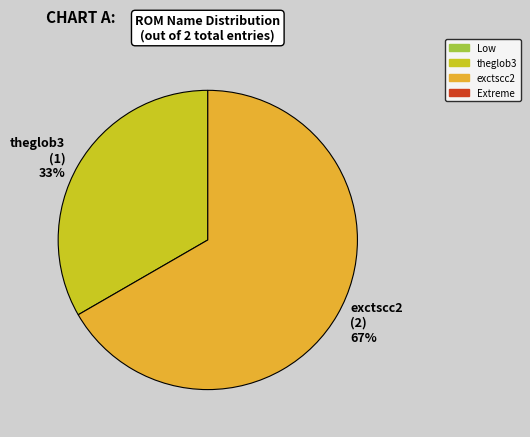

How many slices are in this pie chart?

2